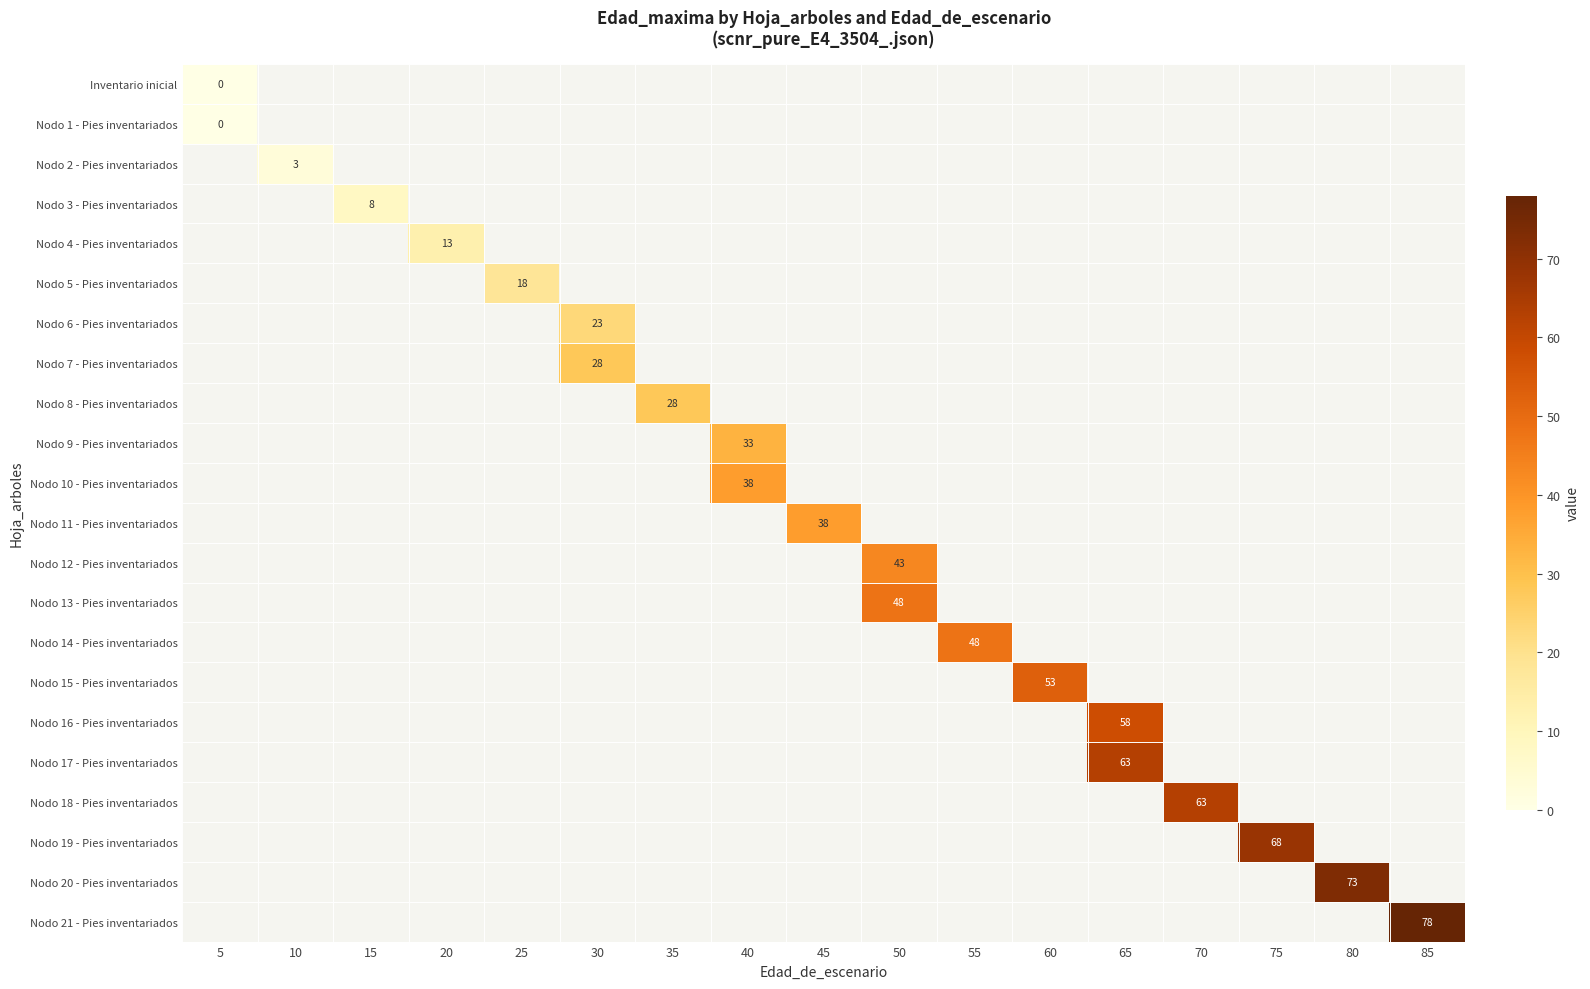

At how many categories does at least one series exceed 12?

14